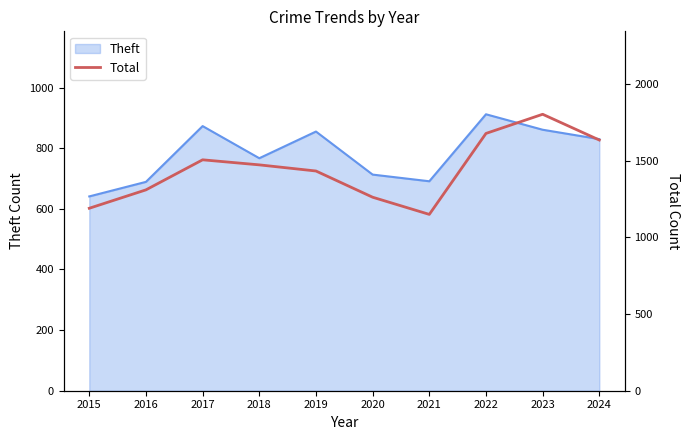

What is the highest value of the Theft series?

912